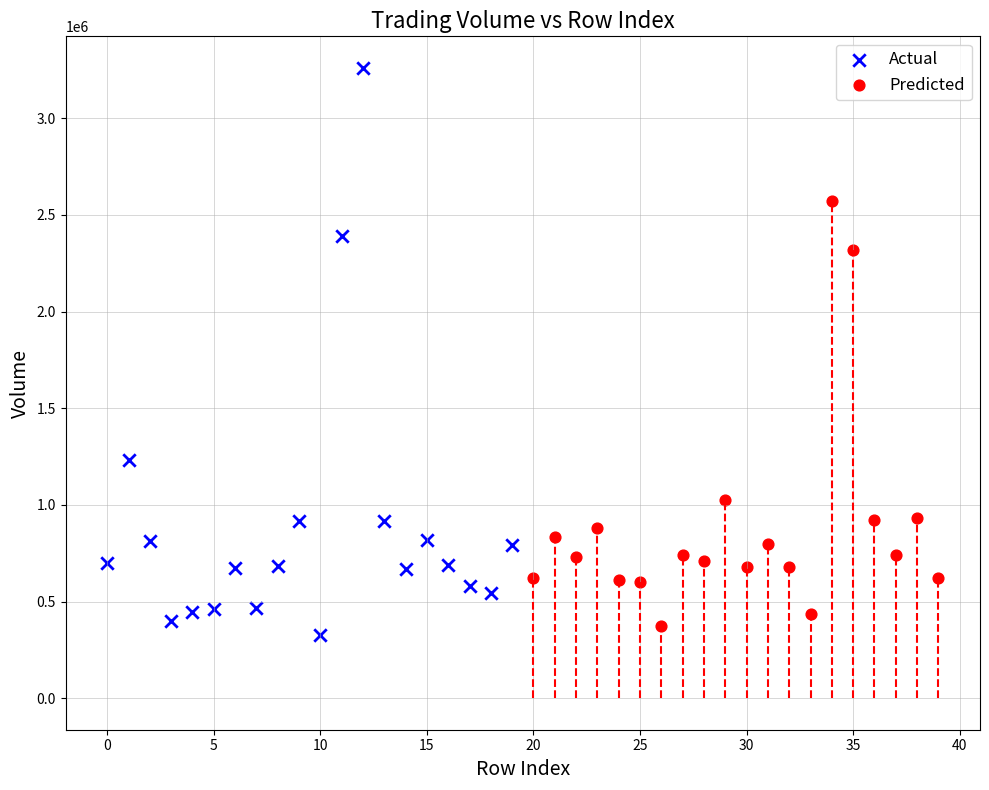

Which series contains the highest Y value?

Actual